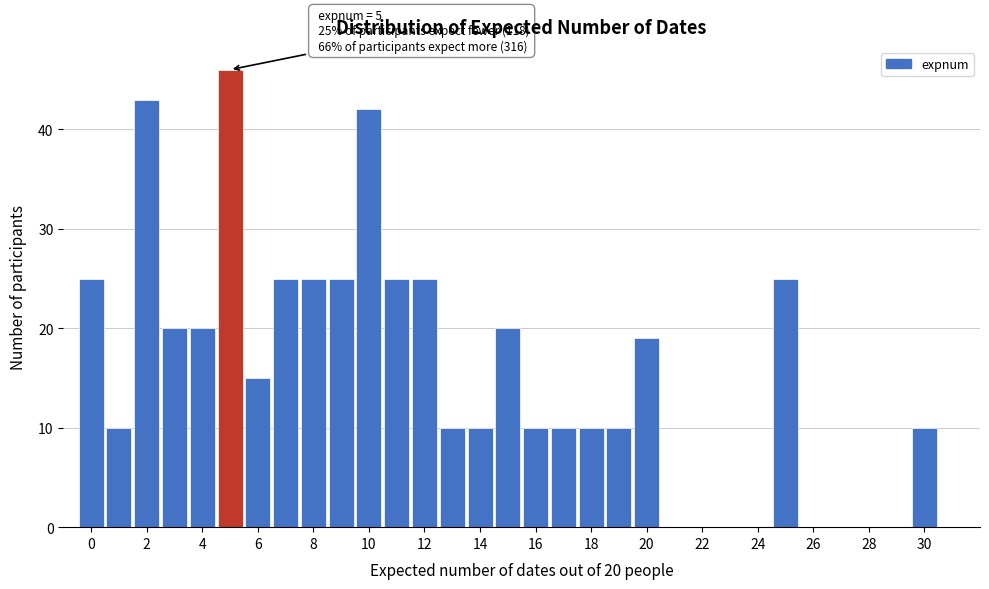

Which range on the x-axis has the tallest bar?

4.5 to 5.5